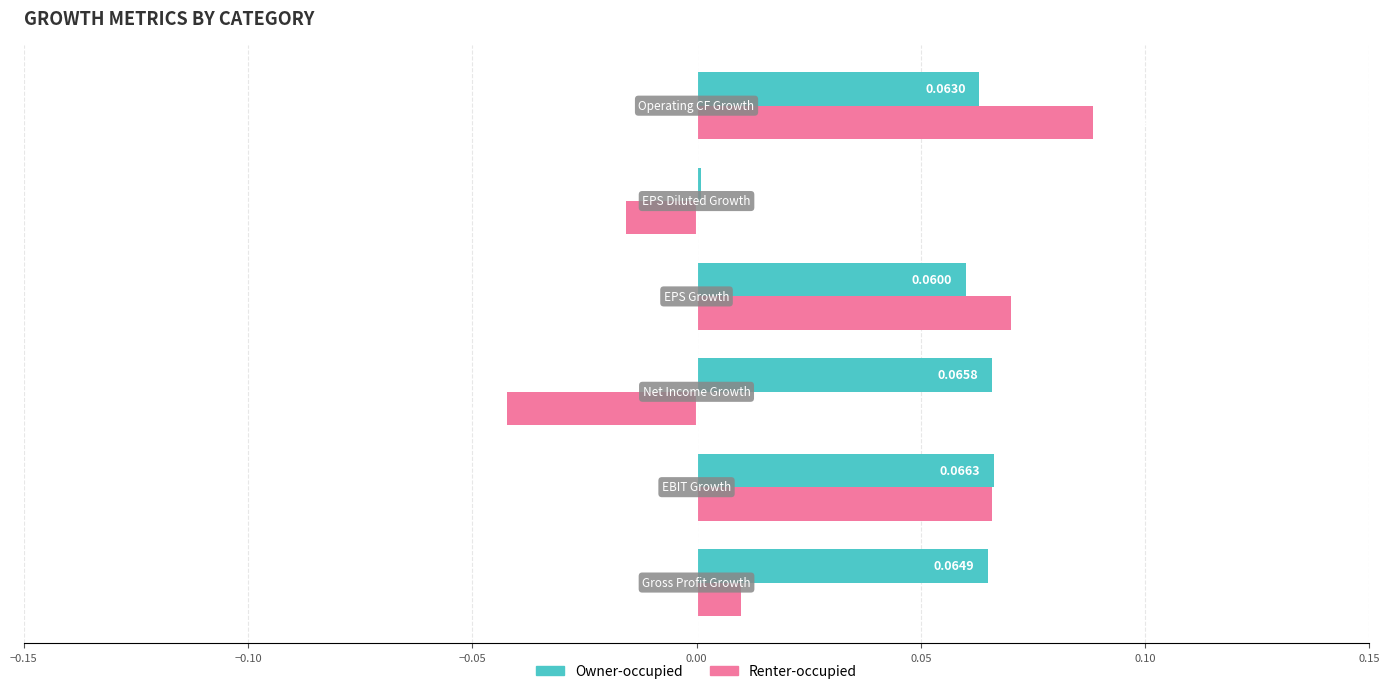

At how many categories does at least one series exceed 0?

6